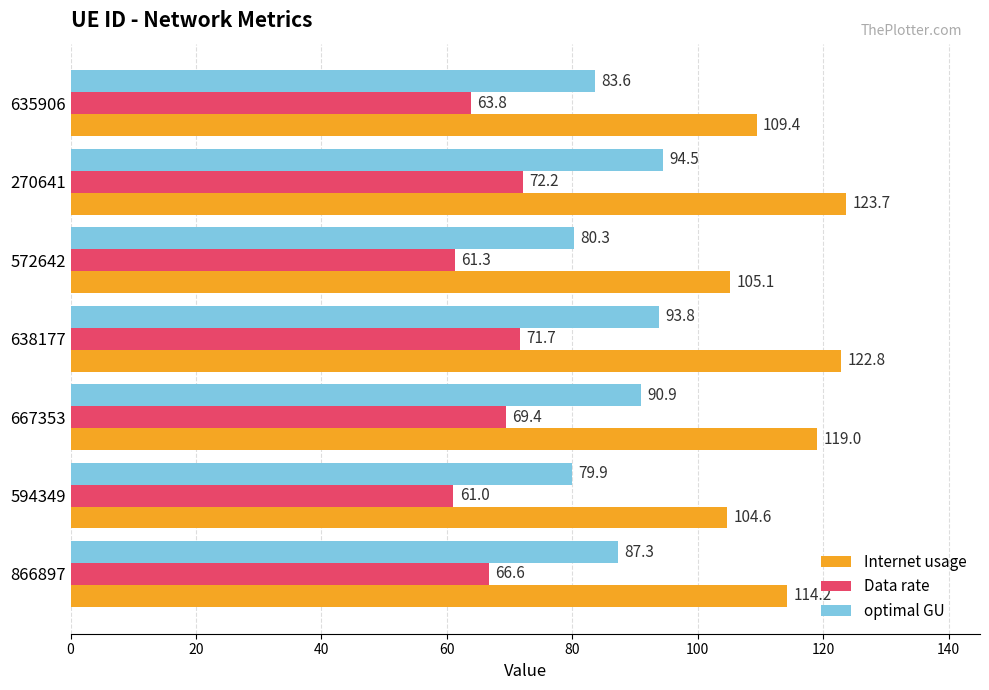

What is the total value across all series at 635906?

256.8